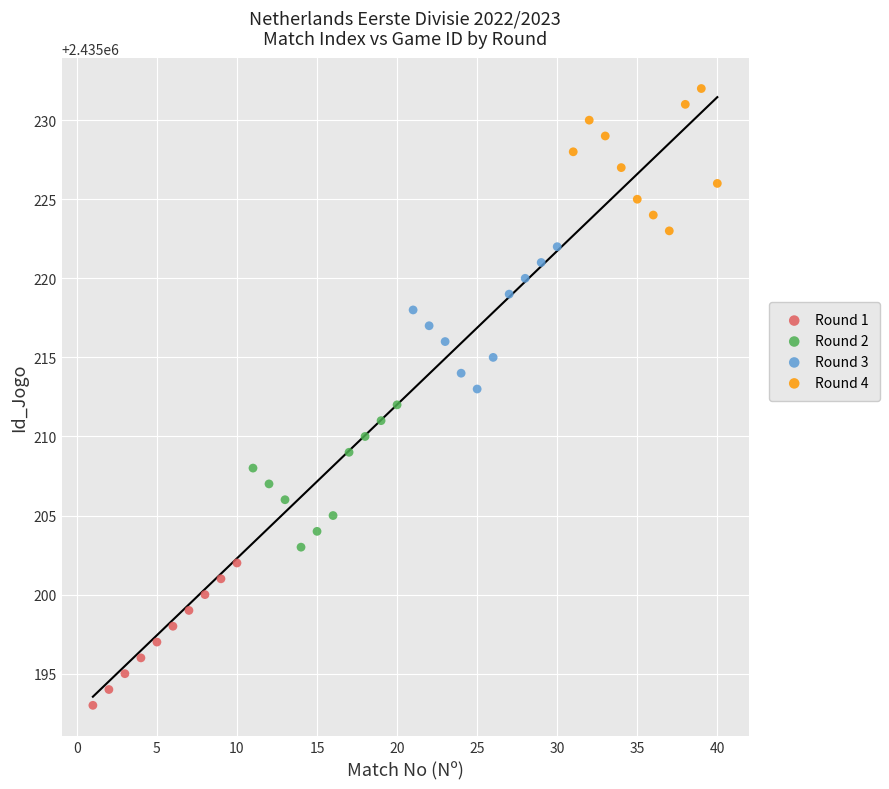

Which series contains the lowest Y value?

Round 1